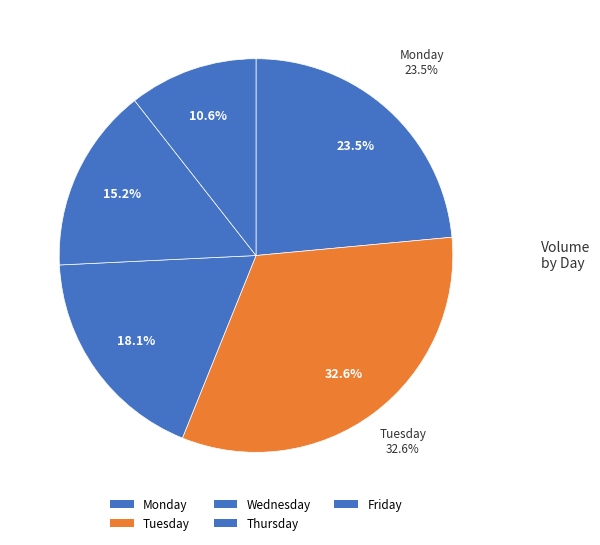

Does Friday represent more than half of the total?

No